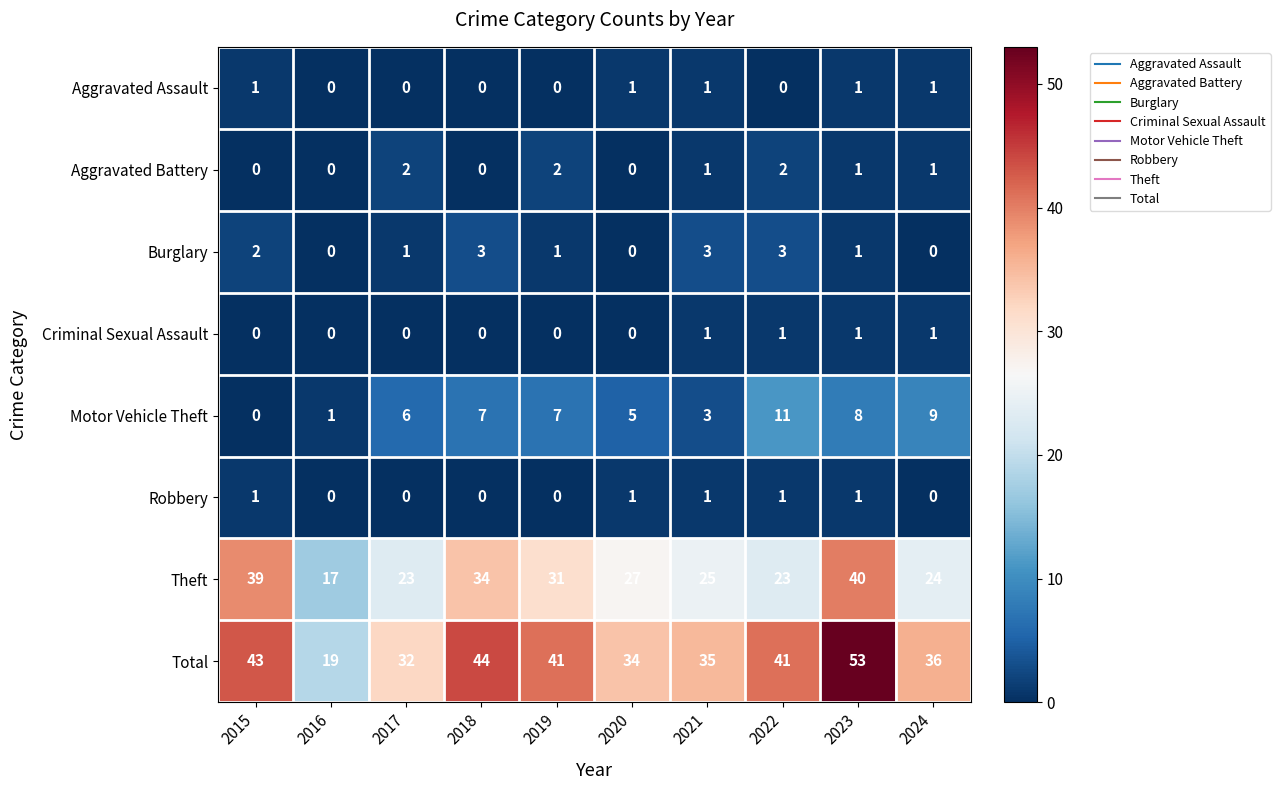

What is the total value across all series at 2019?

82